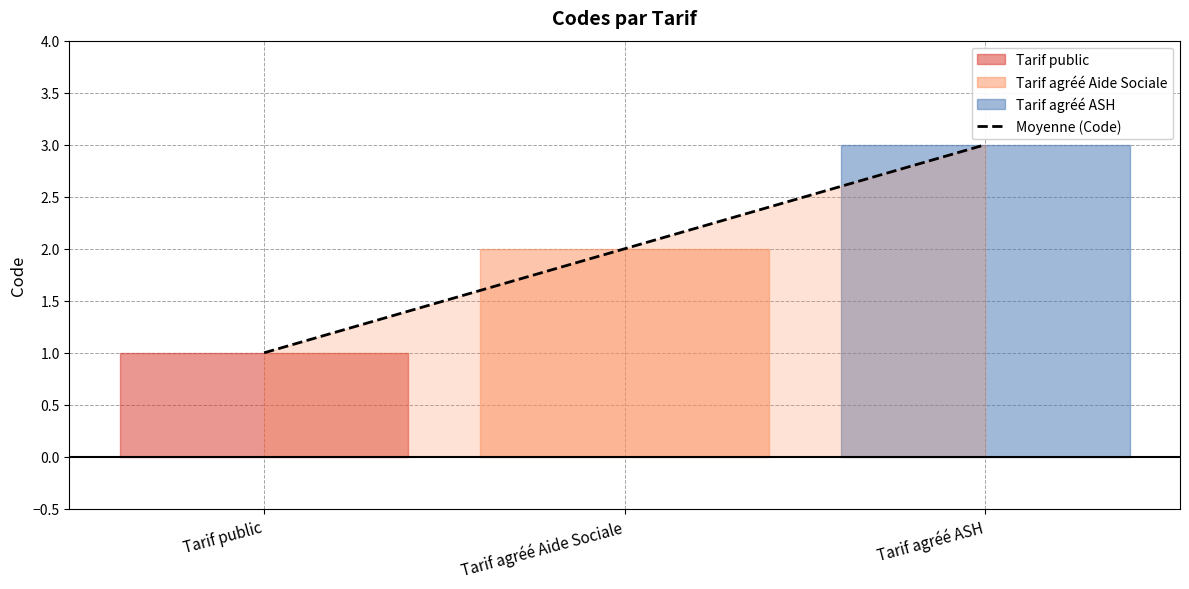

What is the difference between the values at Tarif agréé Aide Sociale and Tarif public?

1